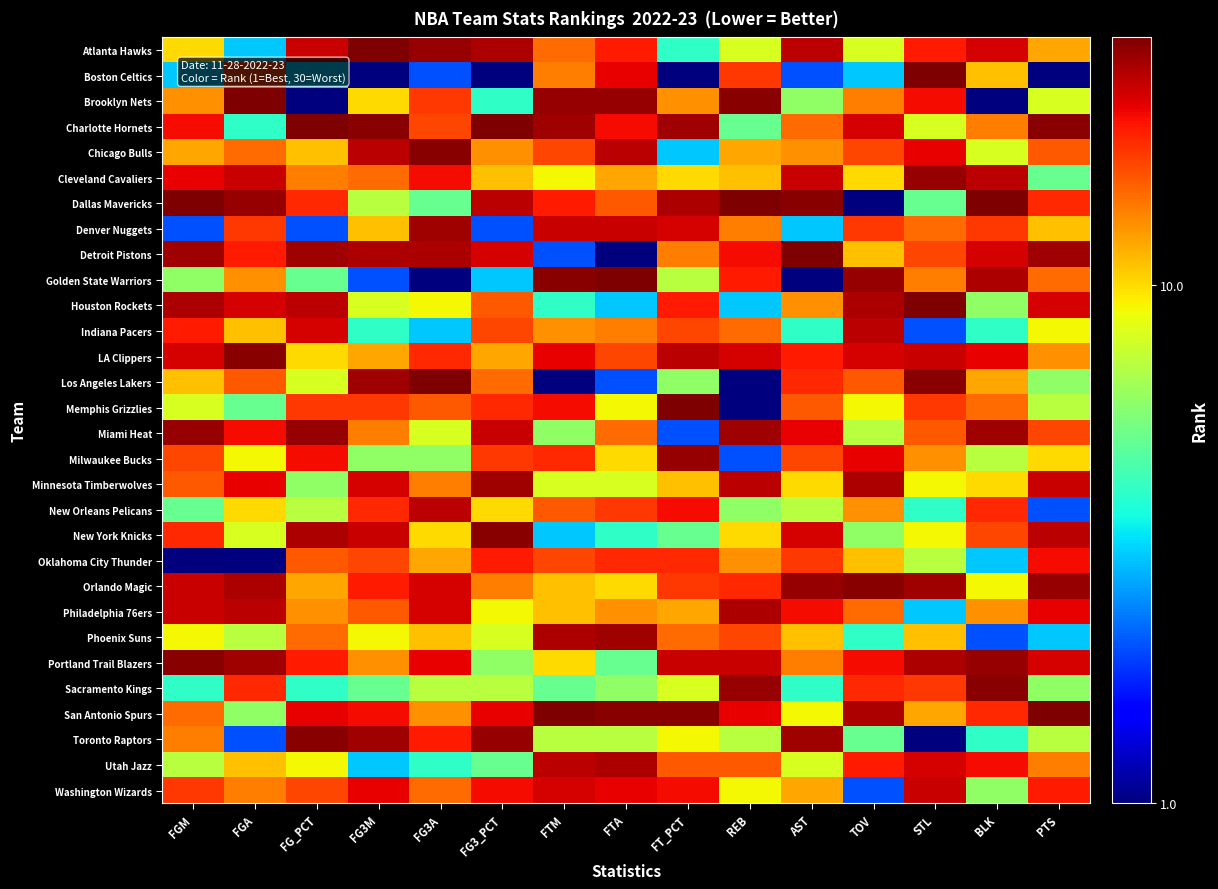

At how many categories does at least one series exceed 13?

15